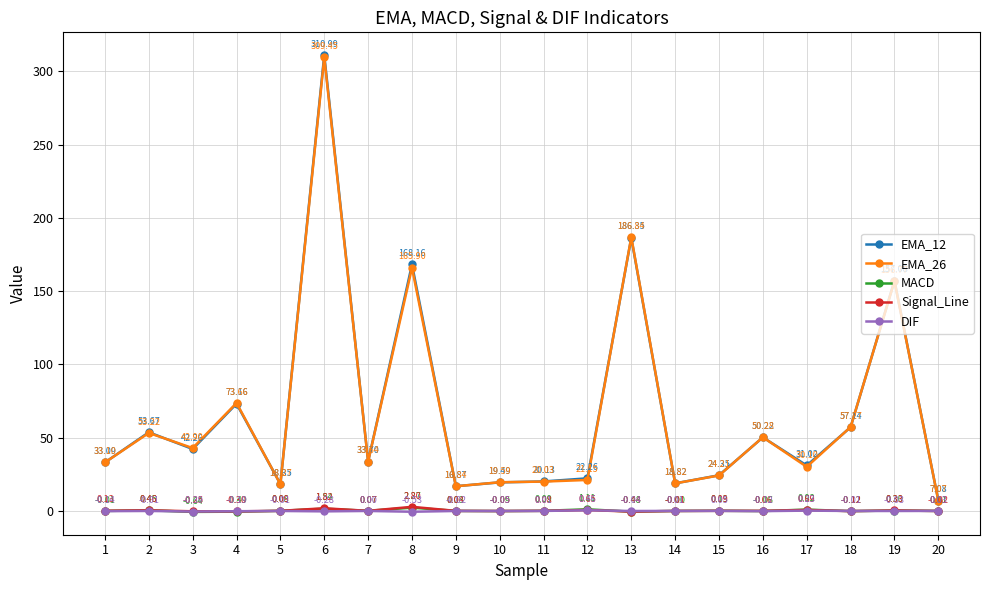

How many data points in MACD are less than 0?

8